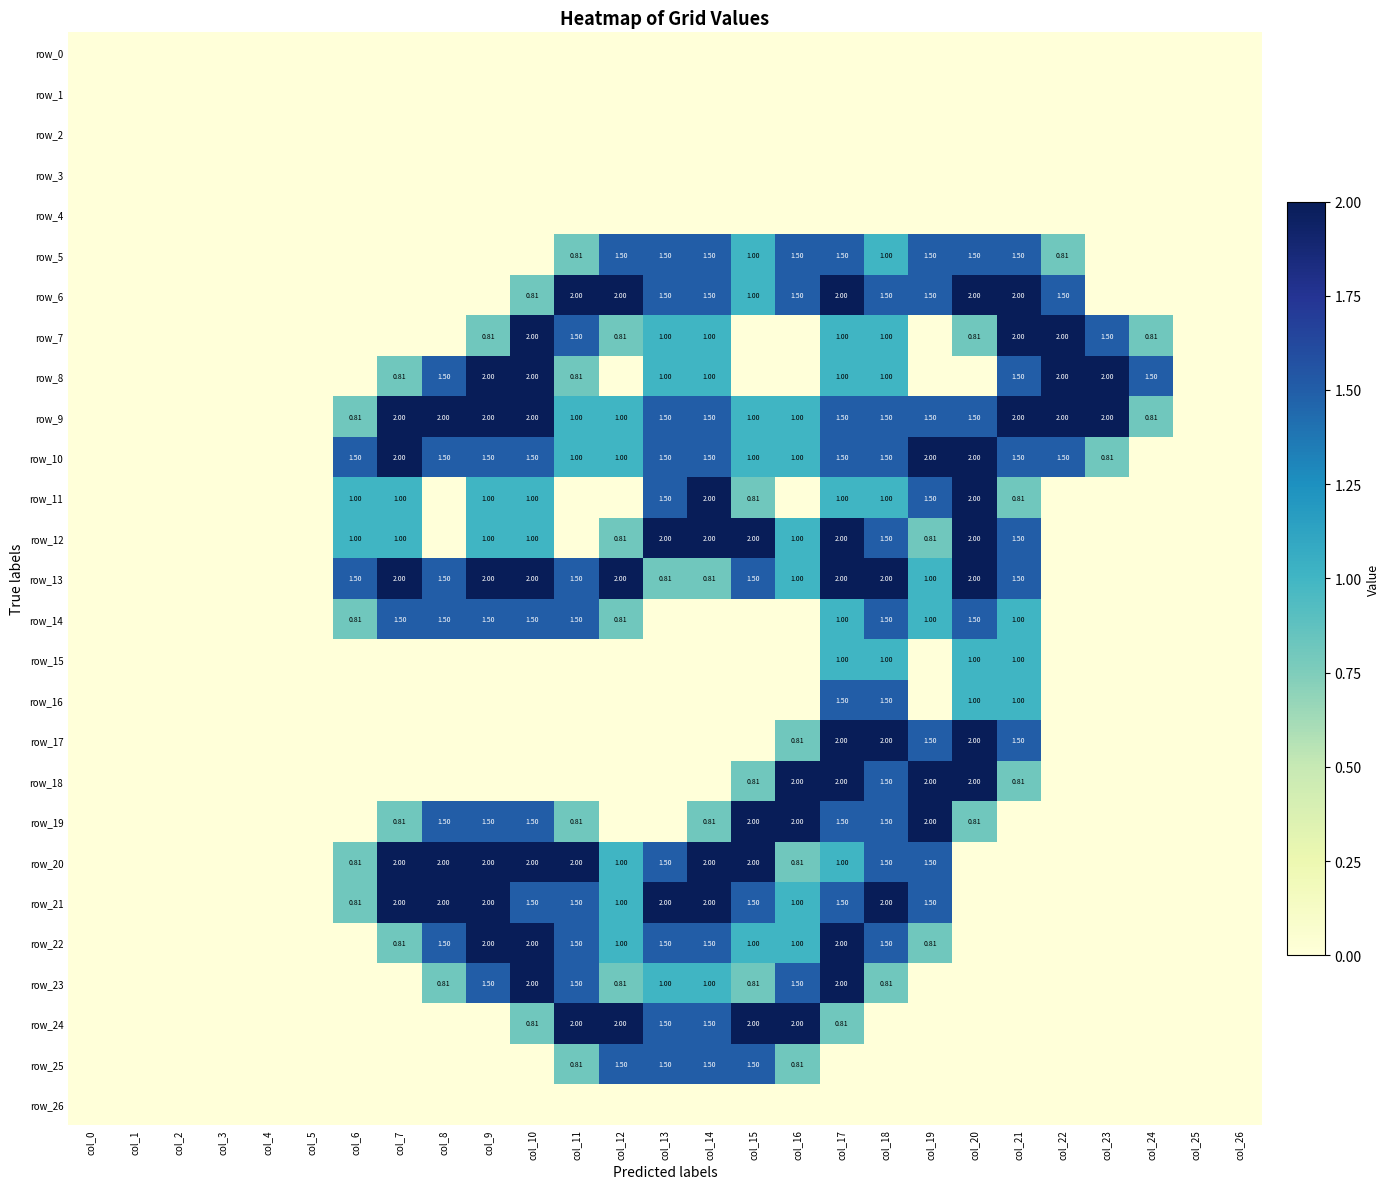

How many values in row_13 are above zero?

16